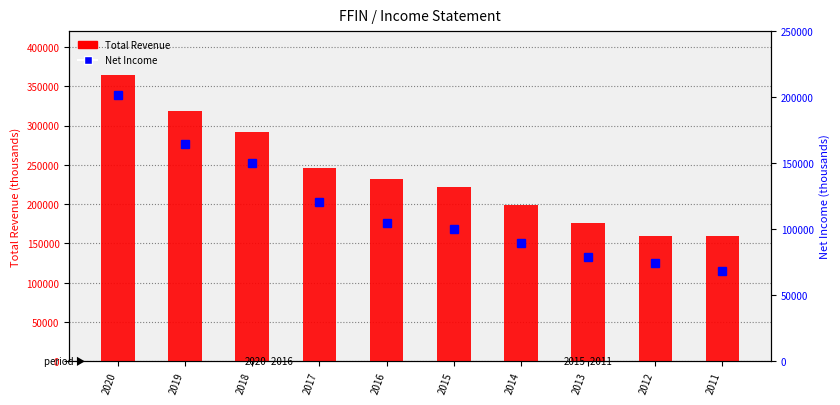

Where does the Total Revenue series first go above 232300?

2020